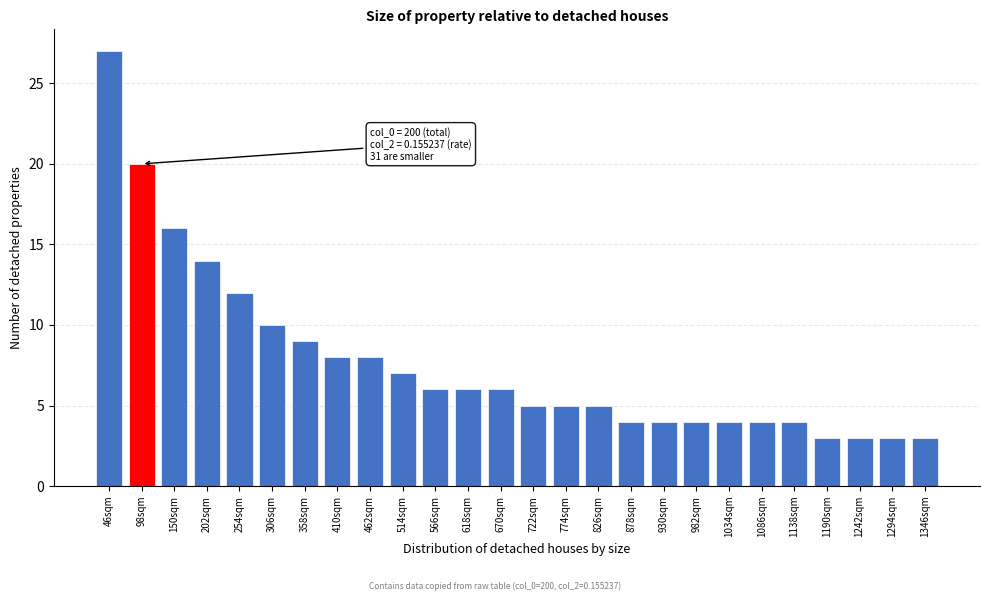

Reading right to left, extract all data points from this chart.

1346sqm=3	1294sqm=3	1242sqm=3	1190sqm=3	1138sqm=4	1086sqm=4	1034sqm=4	982sqm=4	930sqm=4	878sqm=4	826sqm=5	774sqm=5	722sqm=5	670sqm=6	618sqm=6	566sqm=6	514sqm=7	462sqm=8	410sqm=8	358sqm=9	306sqm=10	254sqm=12	202sqm=14	150sqm=16	98sqm=20	46sqm=27